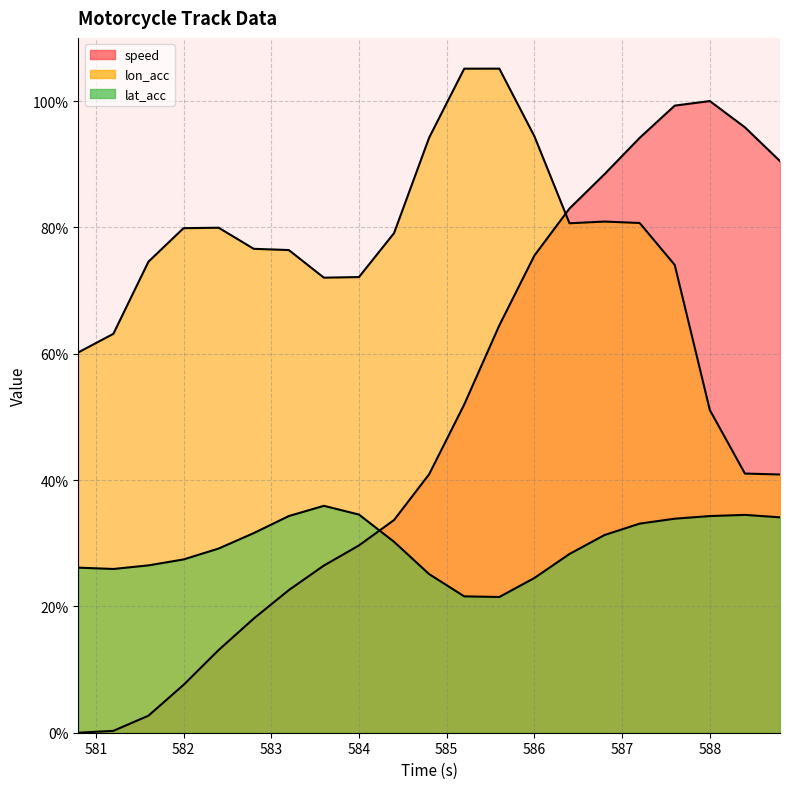

List the labels in order of speed value, smallest first.

580.8, 581.2, 581.6, 582.0, 582.4, 582.8, 583.2, 583.6, 584.0, 584.4, 584.8, 585.2, 585.6, 586.0, 586.4, 586.8, 588.8, 587.2, 588.4, 587.6, 588.0